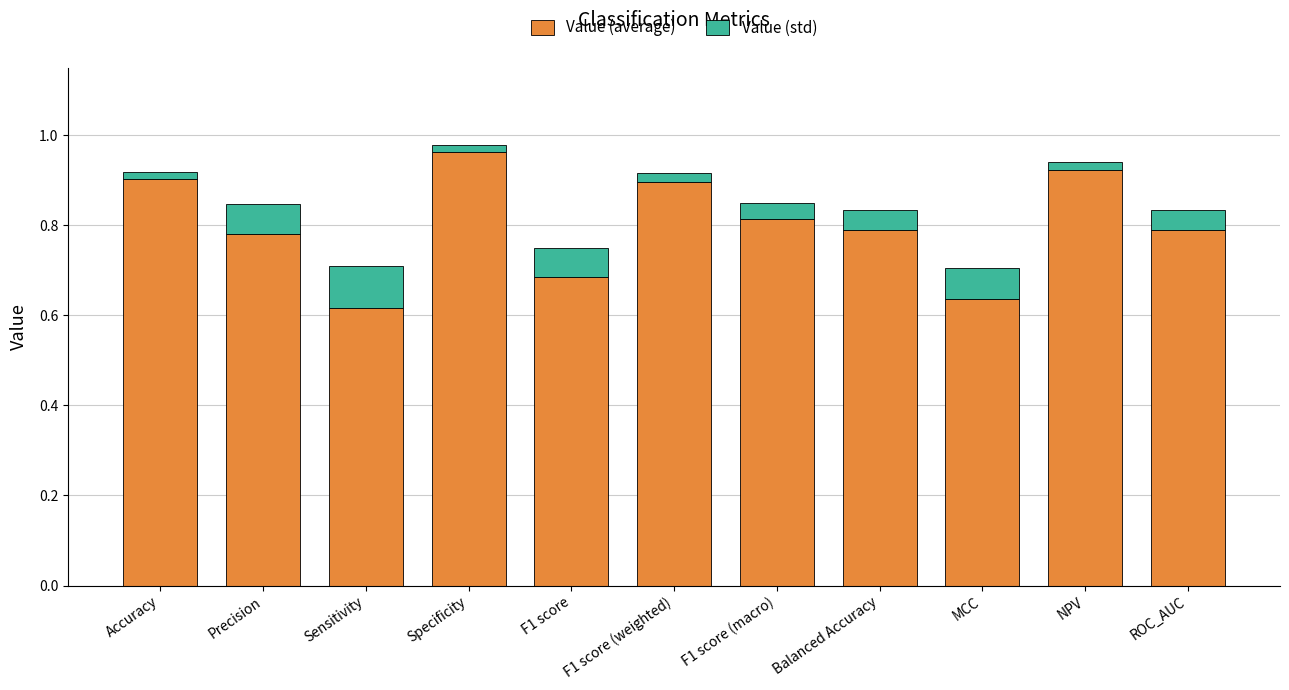

Which category has the highest value in the Value (average) series?

Specificity